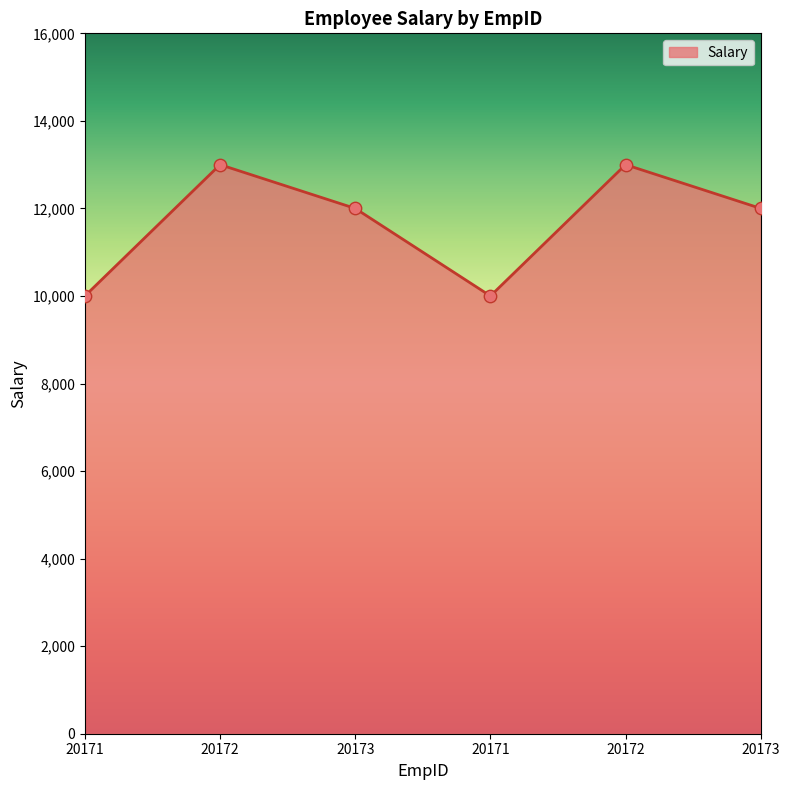

Does the chart have visible grid lines?

No